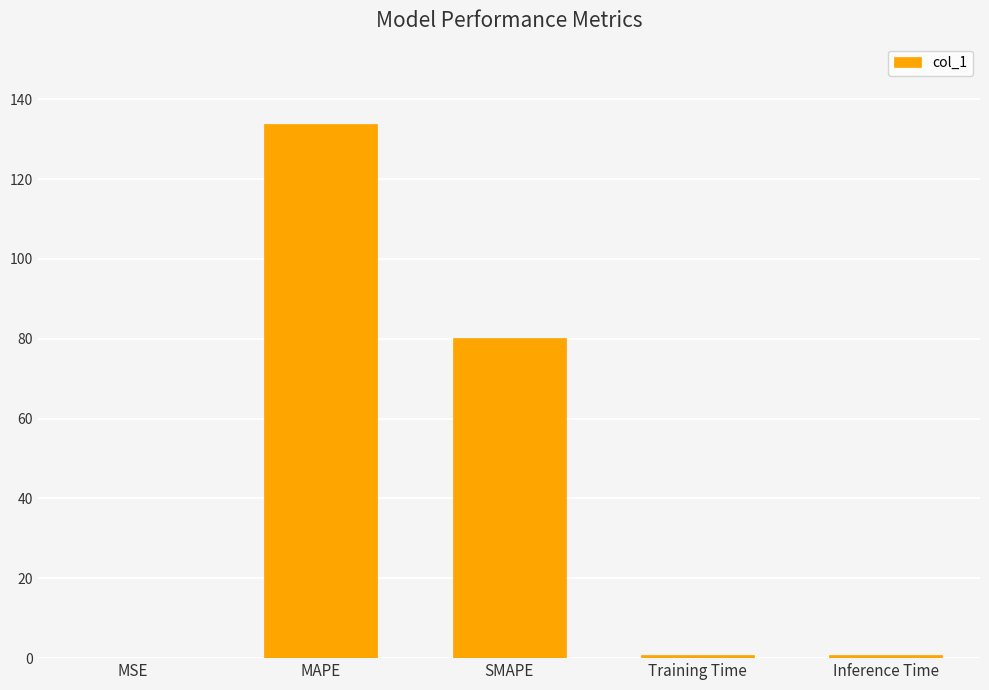

Which label corresponds to the largest value in the chart?

MAPE